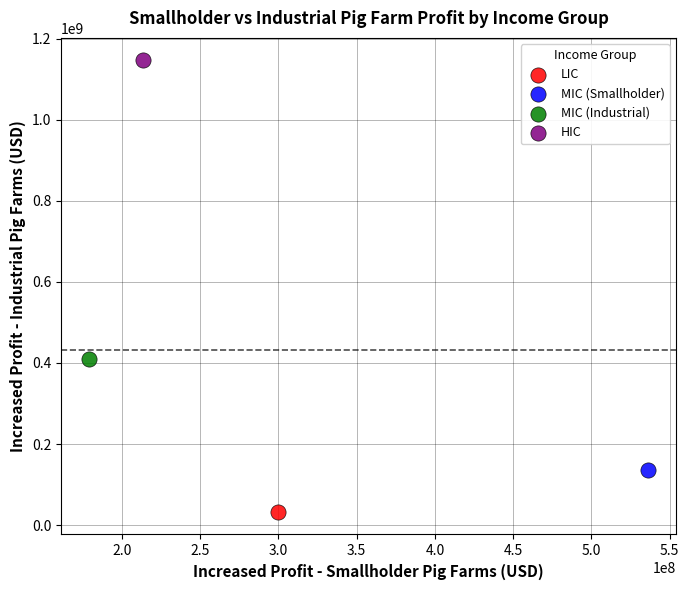

What are all the series names shown in the legend?

LIC, MIC (Smallholder), MIC (Industrial), HIC